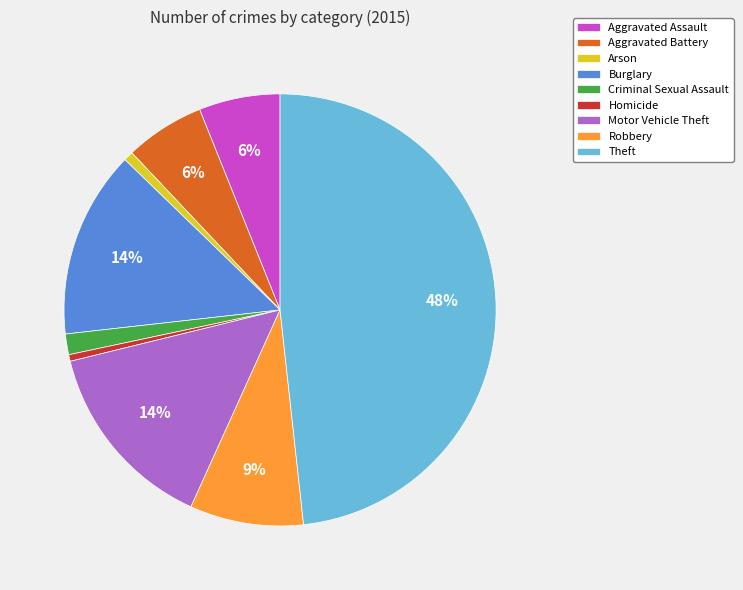

The Criminal Sexual Assault slice represents 13% of the pie. True or false?

False